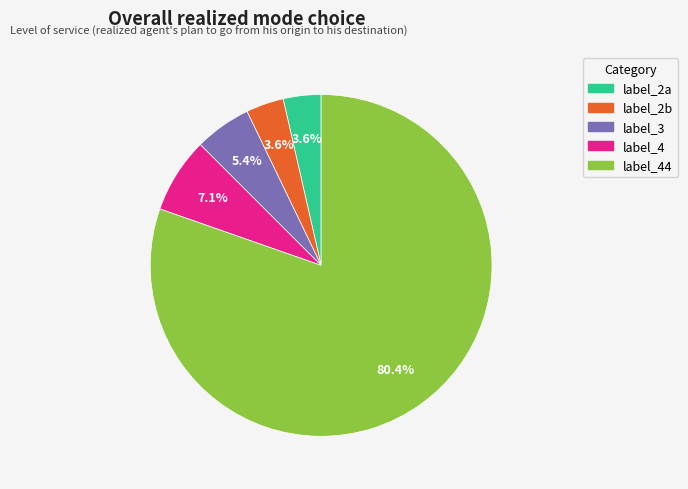

Which has a higher value, label_44 or label_2b?

label_44